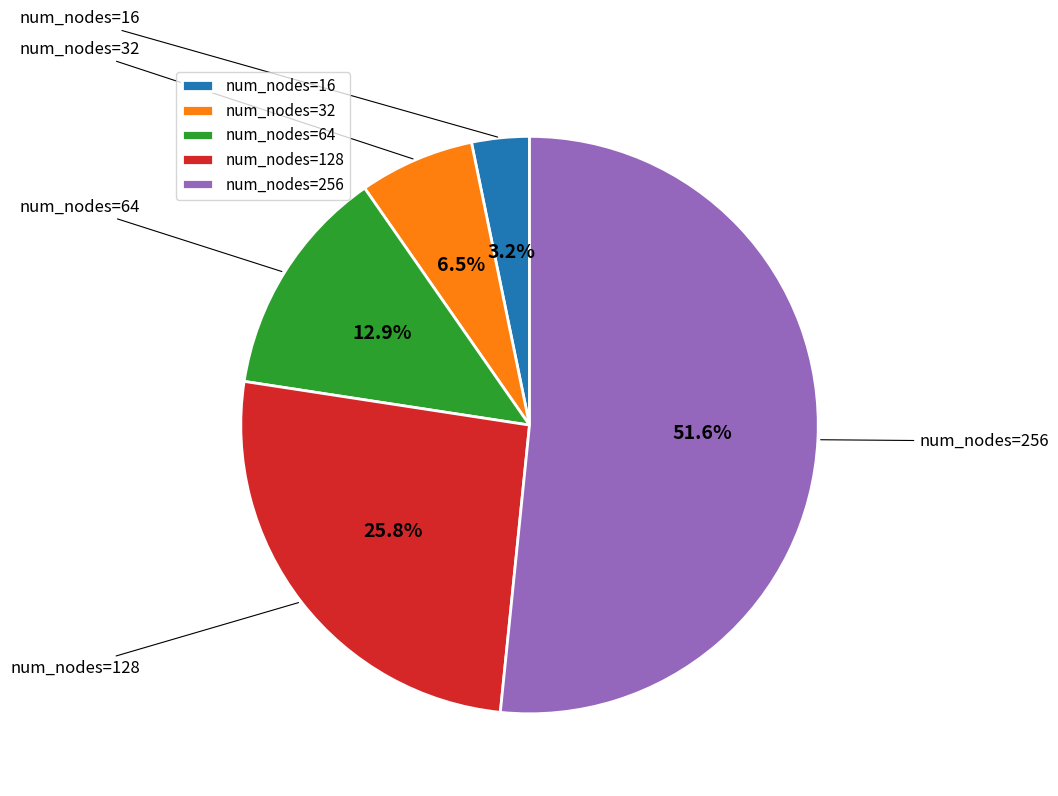

Rank the categories by value from lowest to highest.

num_nodes=16, num_nodes=32, num_nodes=64, num_nodes=128, num_nodes=256